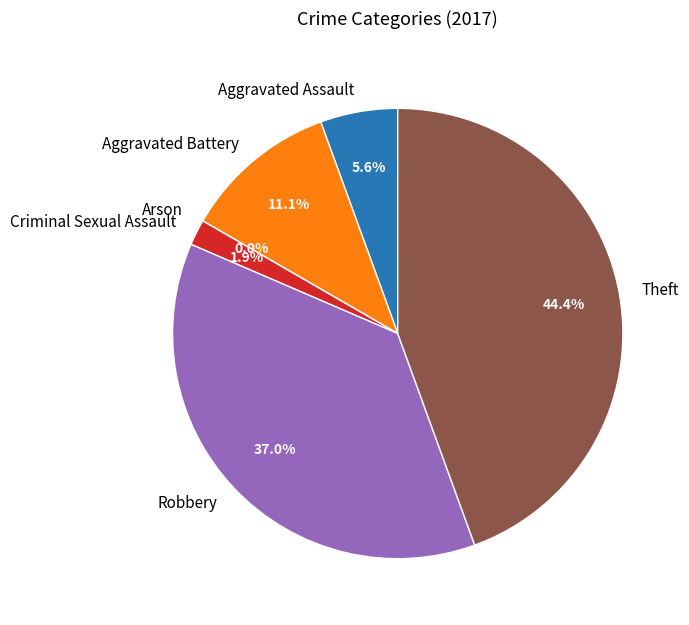

To the nearest percent, what is the average slice percentage?

17%